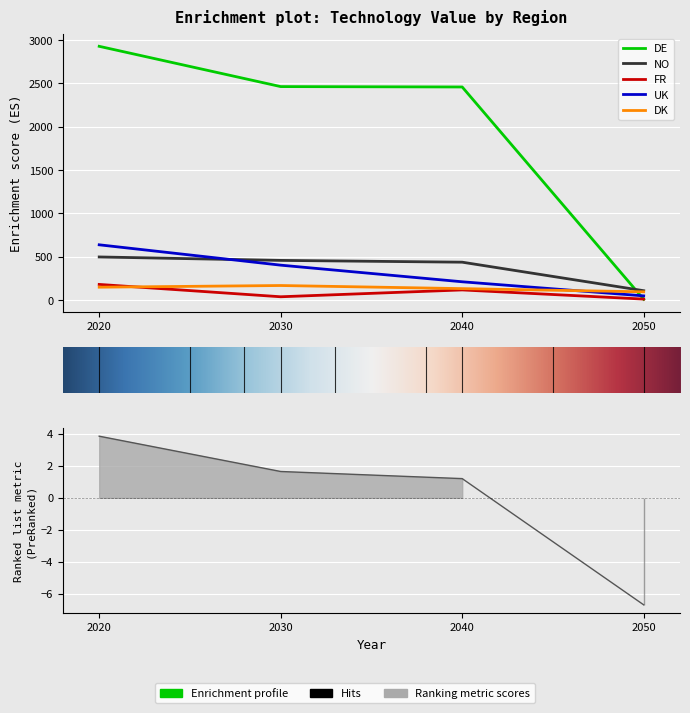

Does the chart display data point markers on the line(s)?

No